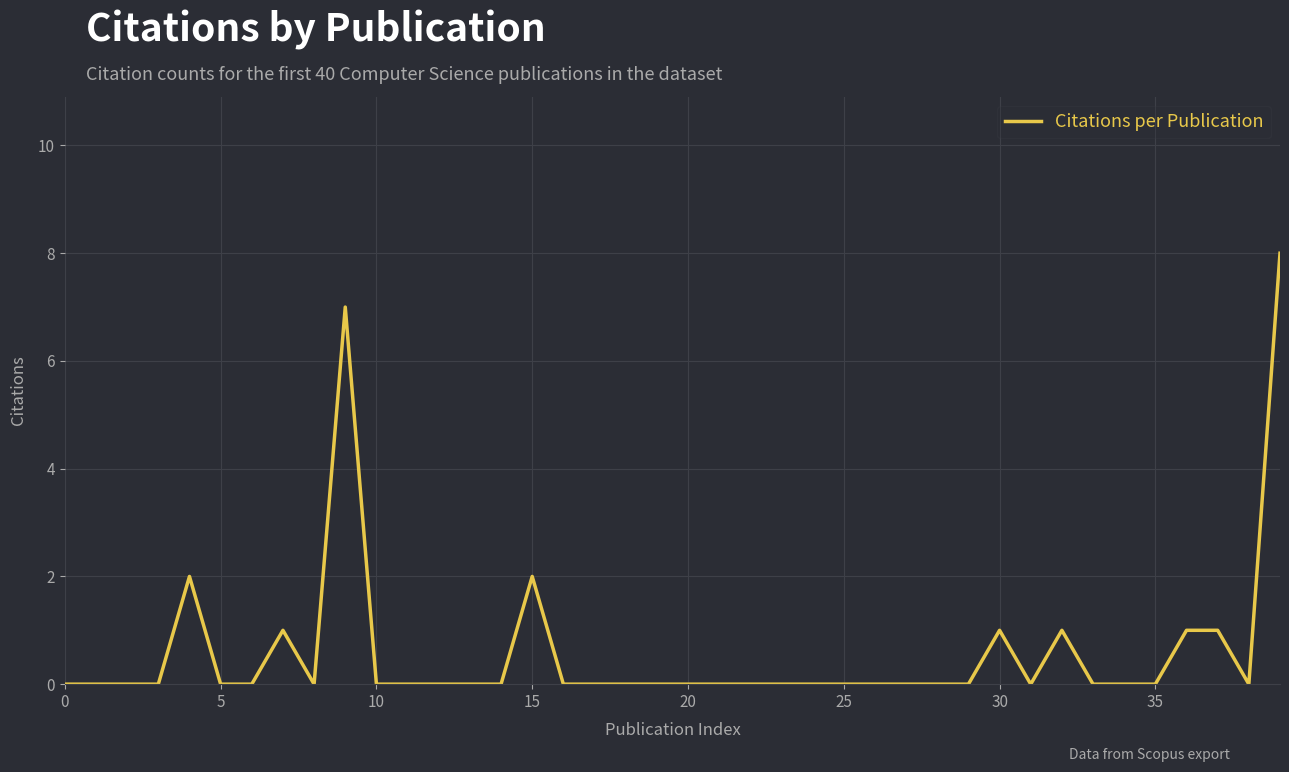

What is the maximum value shown in the chart?

8